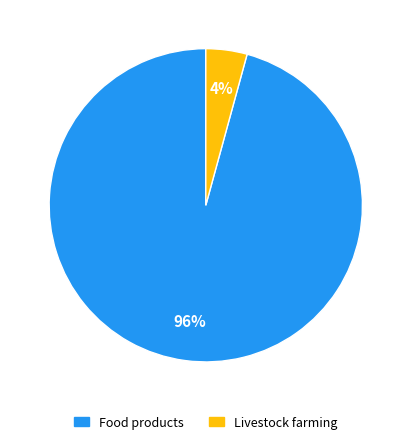

Does any single category account for the majority?

Yes